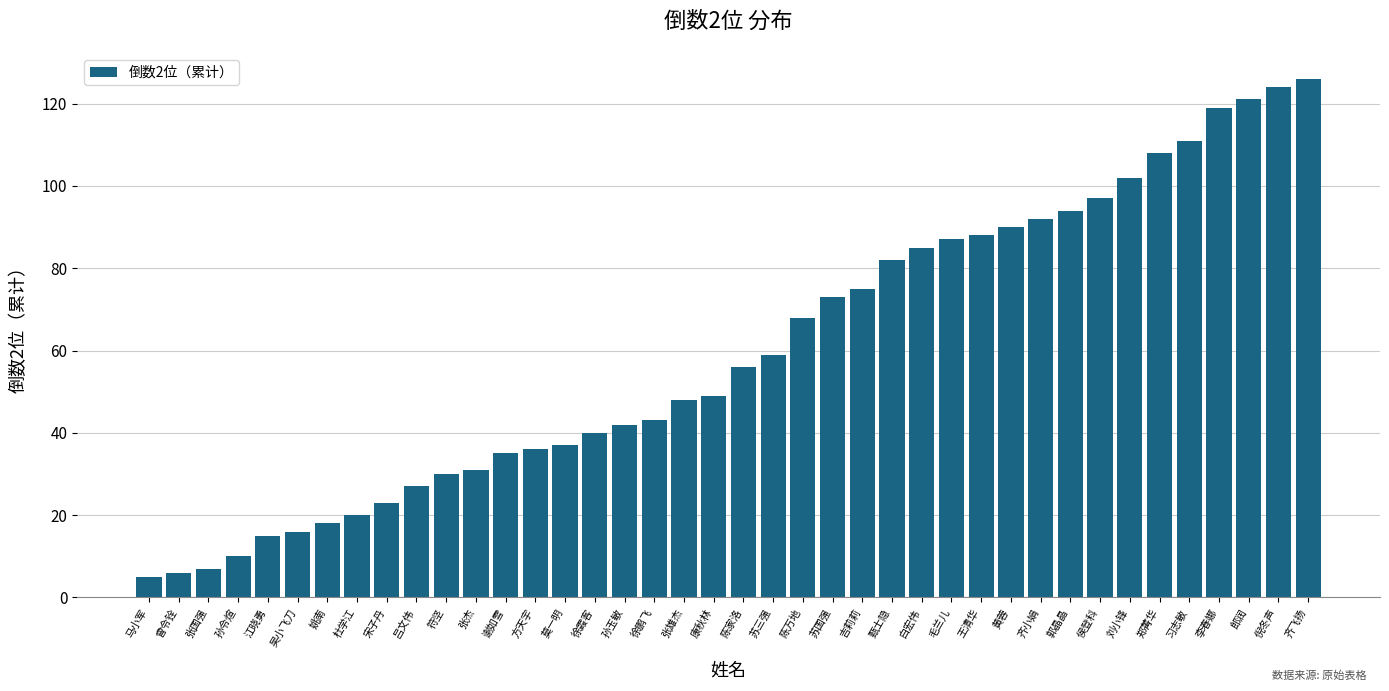

What position from the left is 齐飞扬?

40